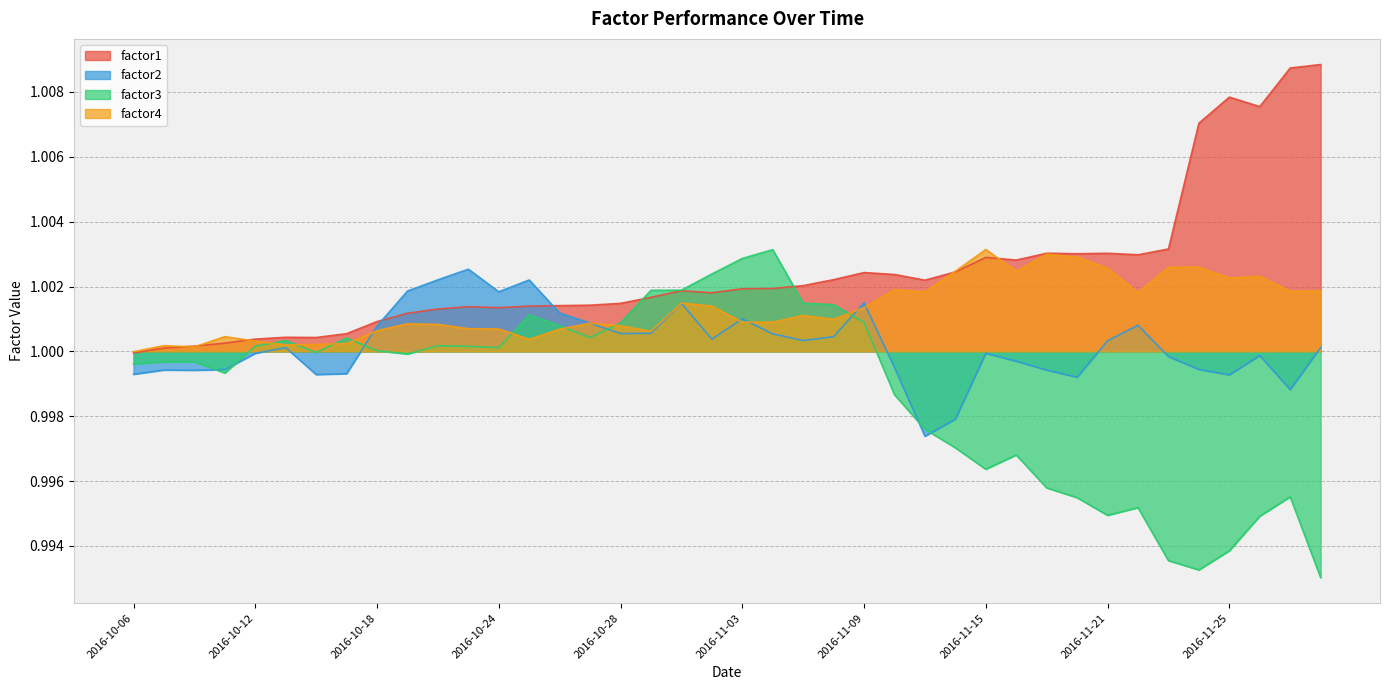

Which series has the widest spread of values?

factor3